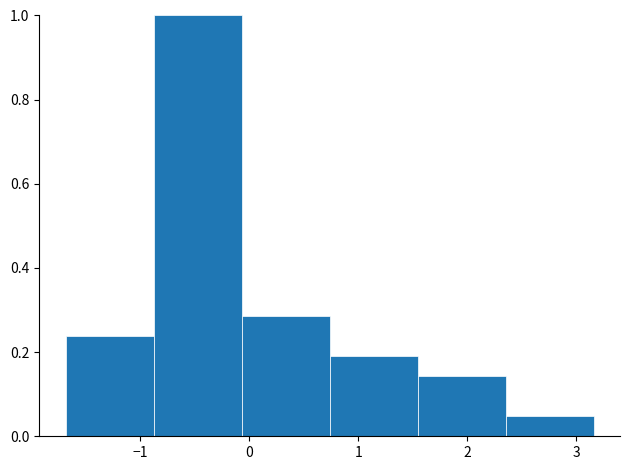

Reading left to right, transcribe this chart: for each bar, give the range it covers on the x-axis and its height. Neither the bar edges nor the heights are printed on the chart, so give them approximately, as read against the axes.

-1.7 to -0.9: 0.24
-0.9 to -0.1: 1.00
-0.1 to 0.7: 0.28
0.7 to 1.5: 0.20
1.5 to 2.4: 0.14
2.4 to 3.2: 0.04